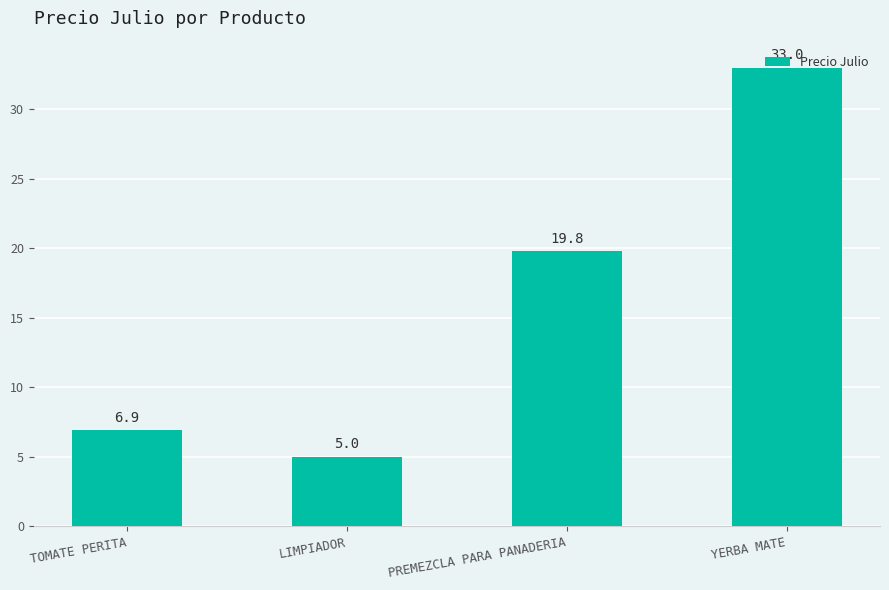

How many values exceed 19?

2